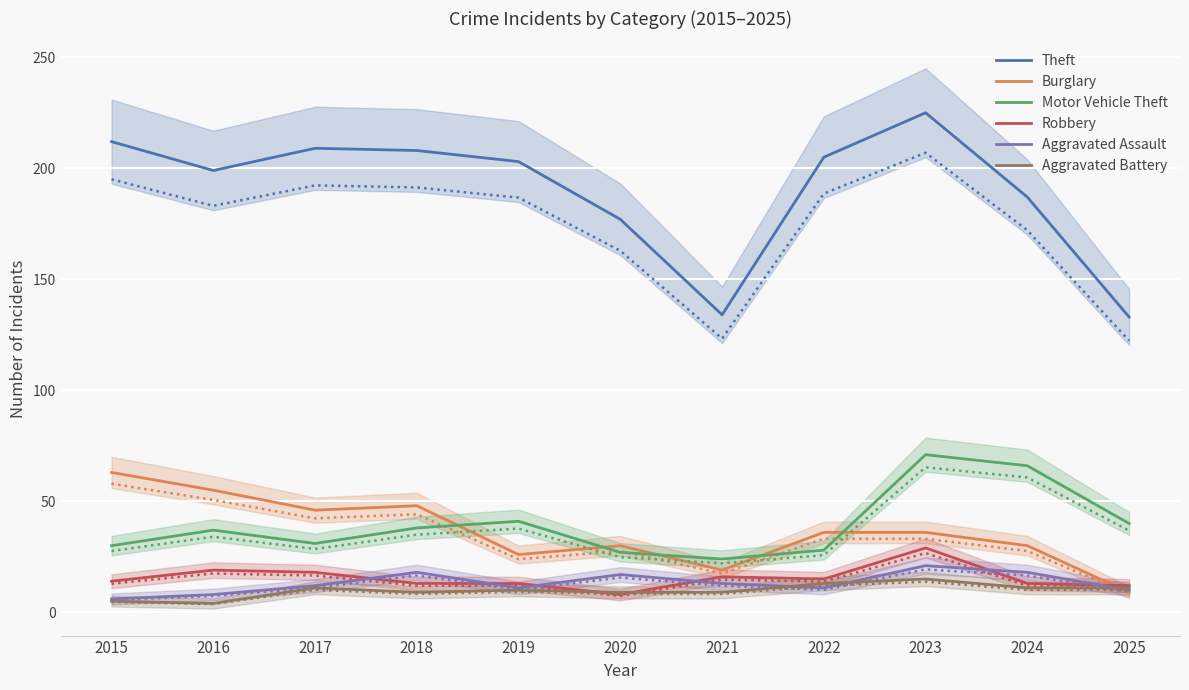

Reading right to left, list all the values displayed in this chart.

Theft: 133	187	225	205	134	177	203	208	209	199	212
Burglary: 9	30	36	36	19	30	26	48	46	55	63
Motor Vehicle Theft: 40	66	71	28	24	27	41	38	31	37	30
Robbery: 12	13	29	15	16	8	13	13	18	19	14
Aggravated Assault: 10	18	21	11	13	17	11	18	12	8	6
Aggravated Battery: 11	11	15	13	9	9	10	9	11	4	5